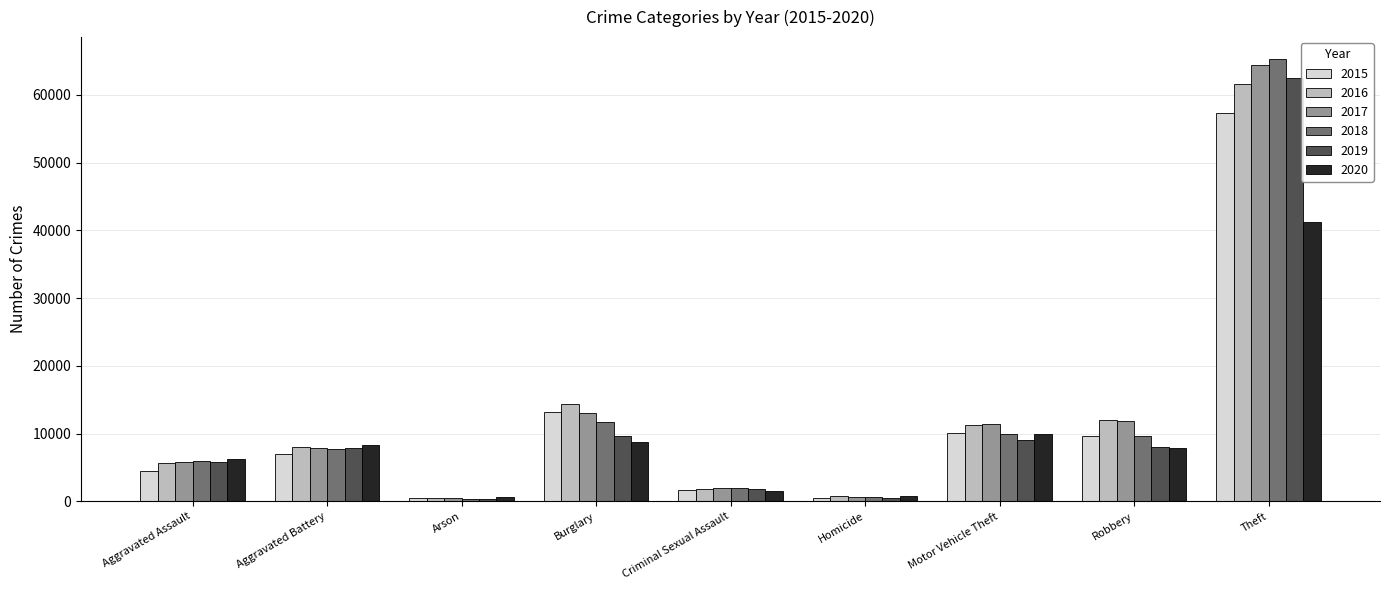

Is it true that 2016 equals 11960 at Robbery?

True